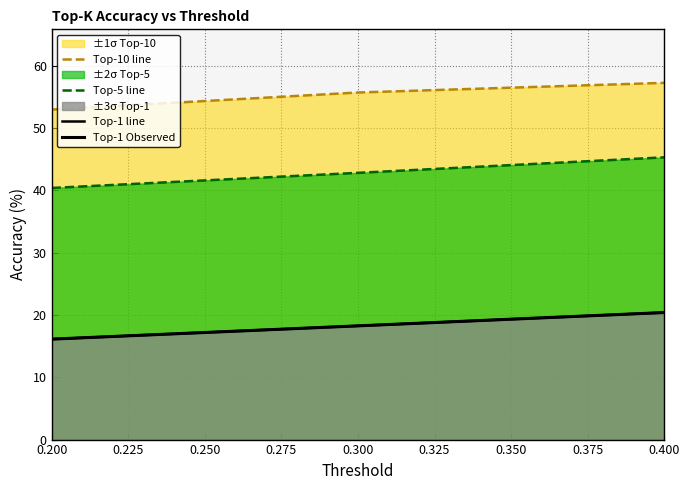

Is the value of Top-1 Observed at 0.200 greater than the value of Top-1 line at 0.400?

No